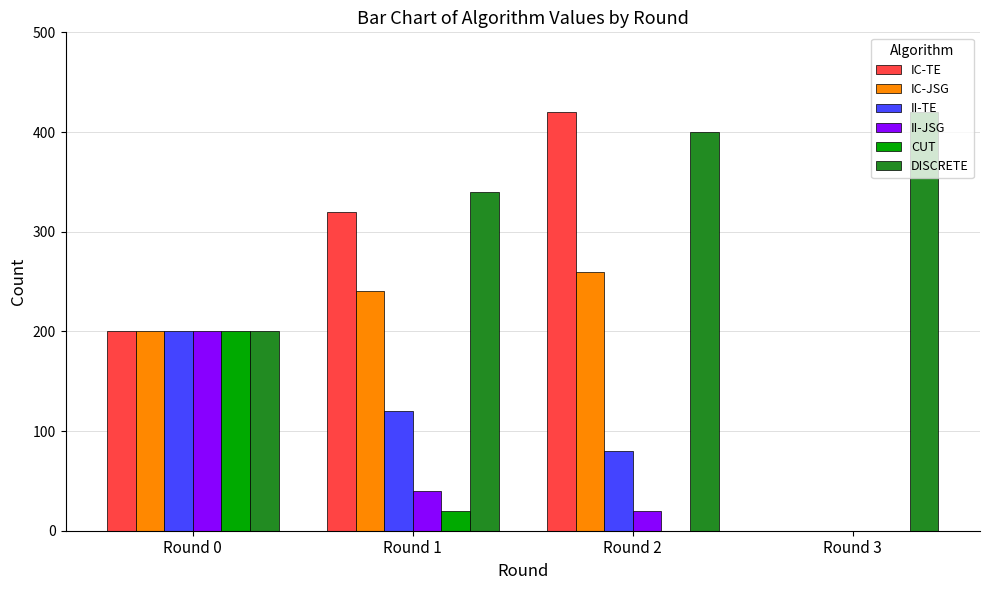

Which series changed the most between Round 0 and Round 1?

CUT